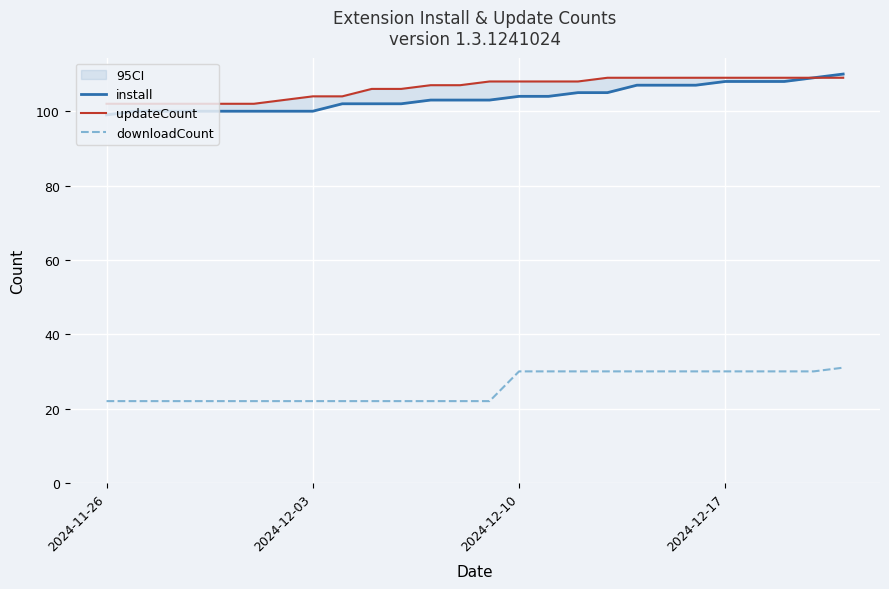

Reading left to right, list all the values displayed in this chart.

install: 99	100	100	100	100	100	100	100	102	102	102	103	103	103	104	104	105	105	107	107	107	108	108	108	109	110
updateCount: 102	102	102	102	102	102	103	104	104	106	106	107	107	108	108	108	108	109	109	109	109	109	109	109	109	109
downloadCount: 22	22	22	22	22	22	22	22	22	22	22	22	22	22	30	30	30	30	30	30	30	30	30	30	30	31